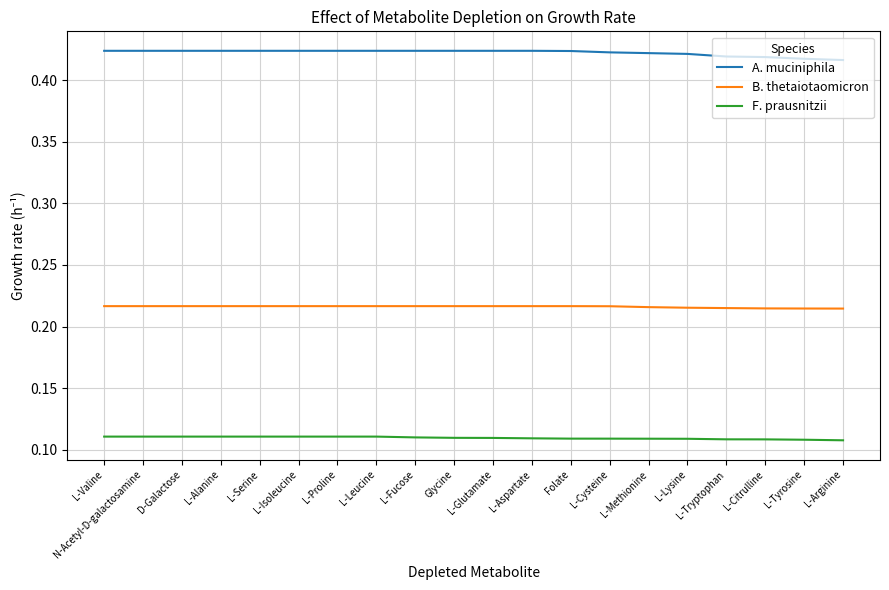

The A. muciniphila series shows 0.2 at L-Alanine. True or false?

False